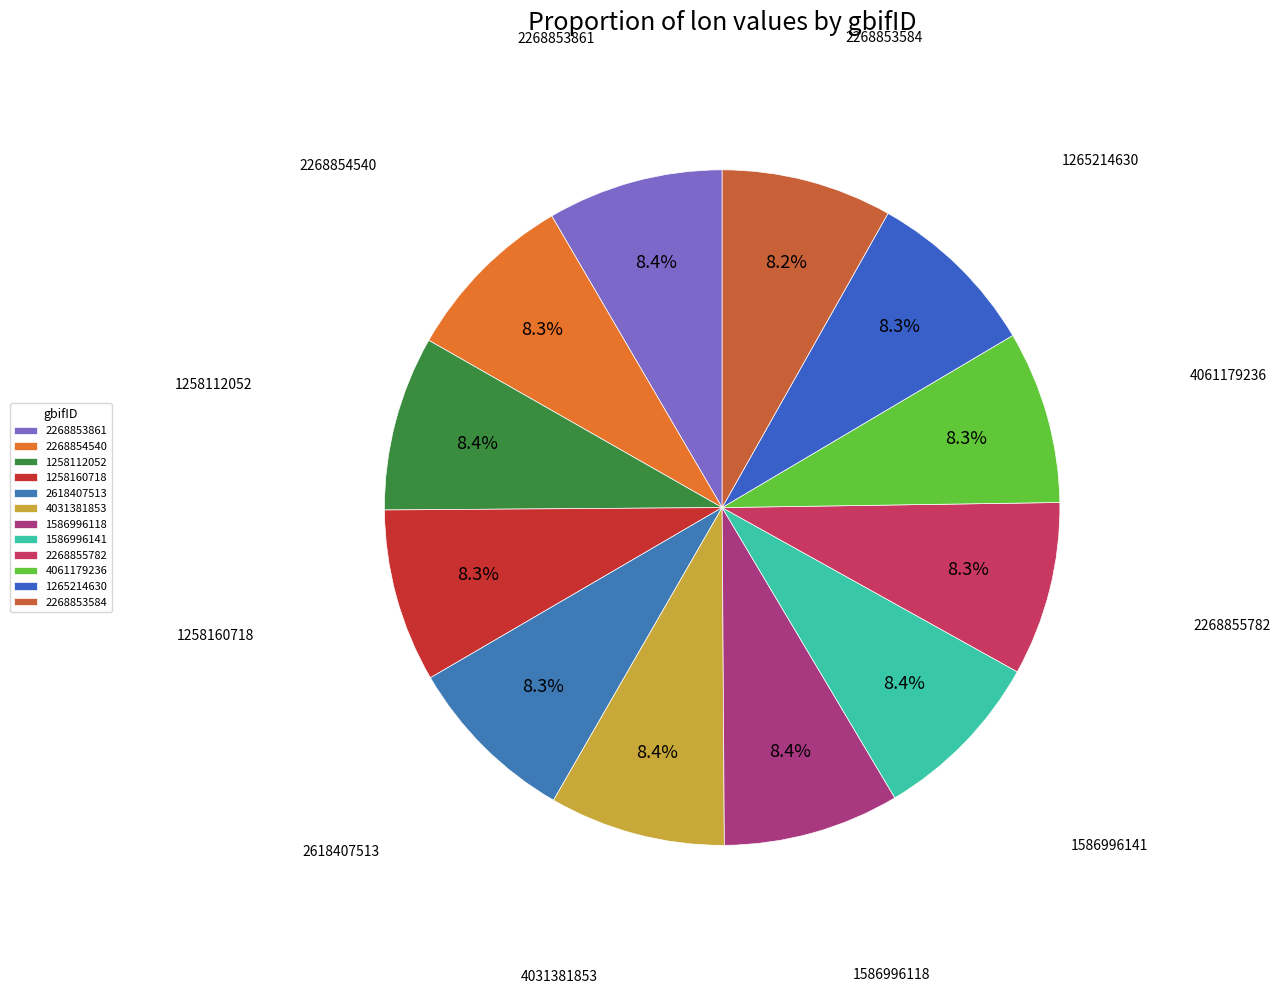

What portion of the pie excludes 2268853584?

91.8%